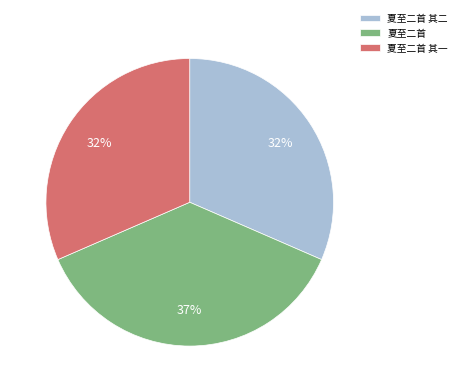

Between 夏至二首 其一 and 夏至二首, which is larger?

夏至二首